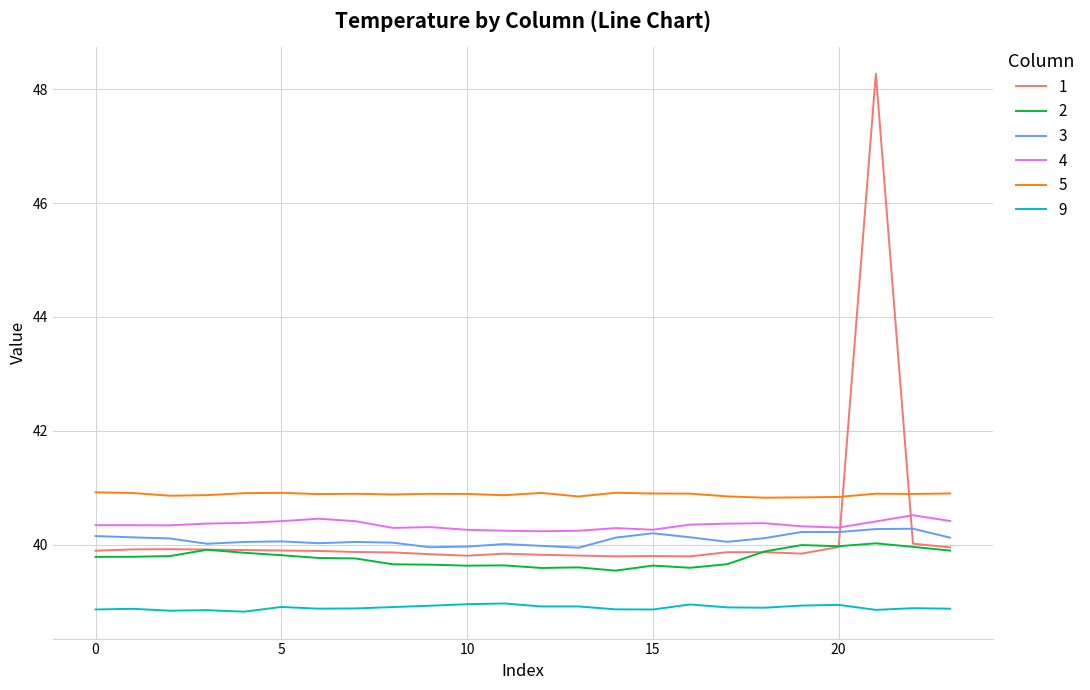

Which series has the largest total across all categories?

5